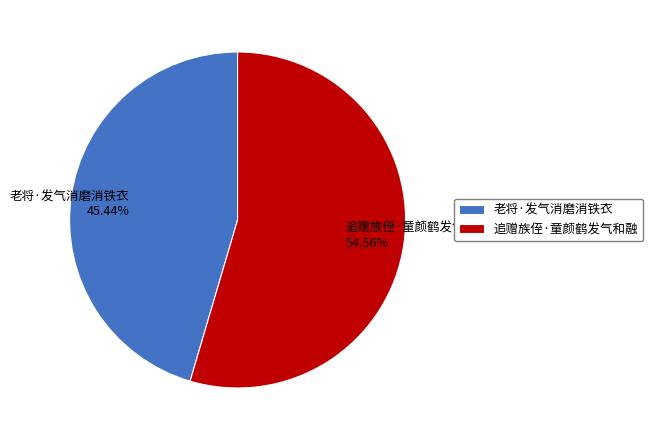

What percentage is the 老将·发气消磨消铁衣 slice, to the nearest percent?

45%